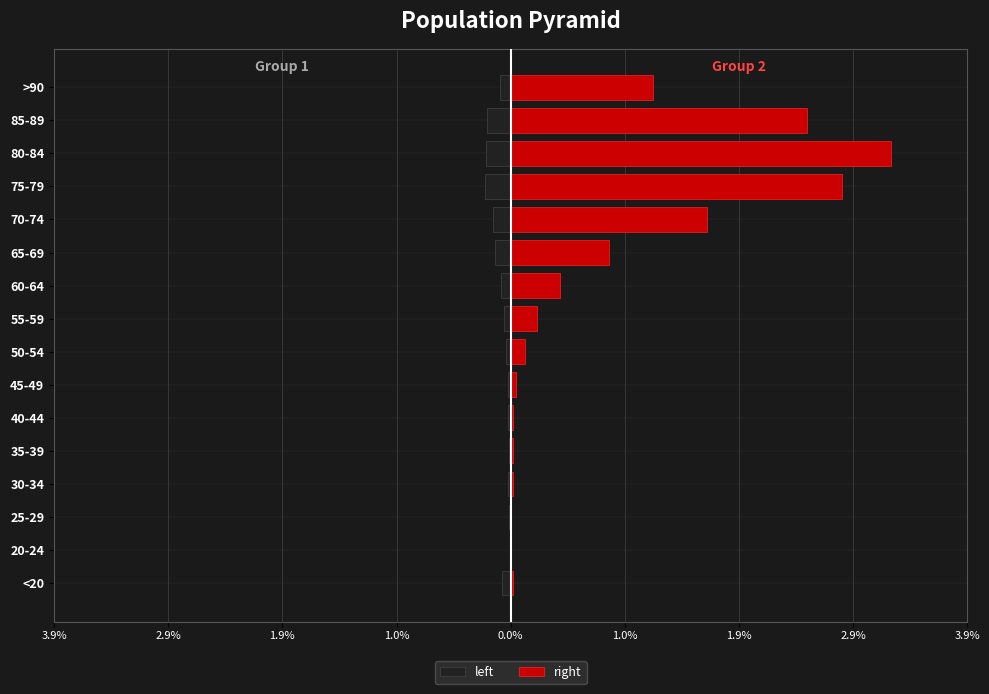

Which series has the largest total across all categories?

right